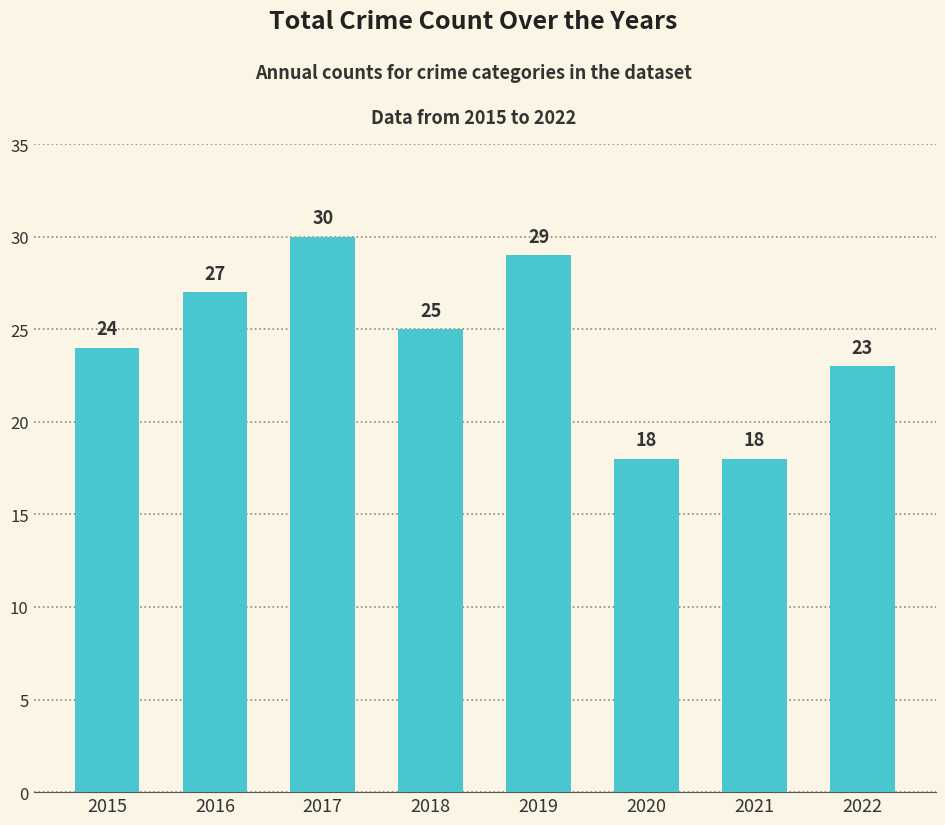

At which label does the data first exceed 25?

2016